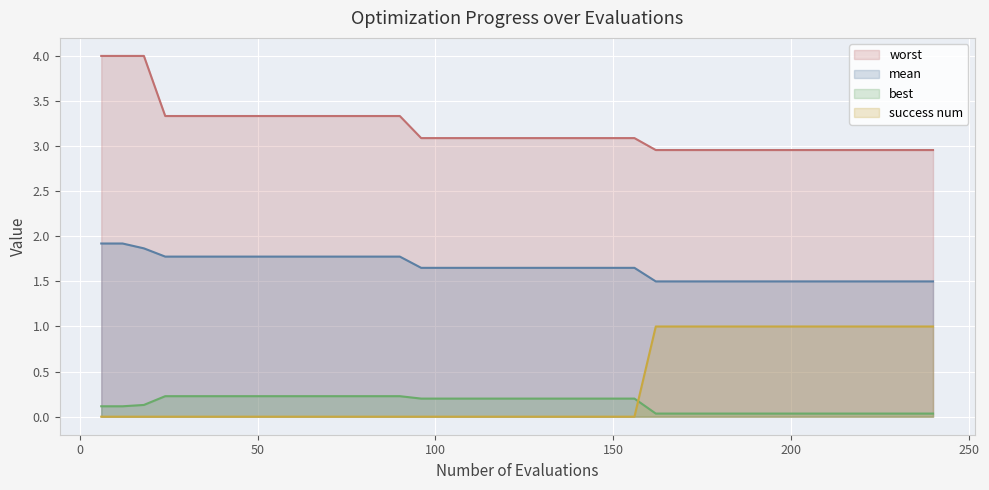

Which has a higher value, 156 or 54?

54